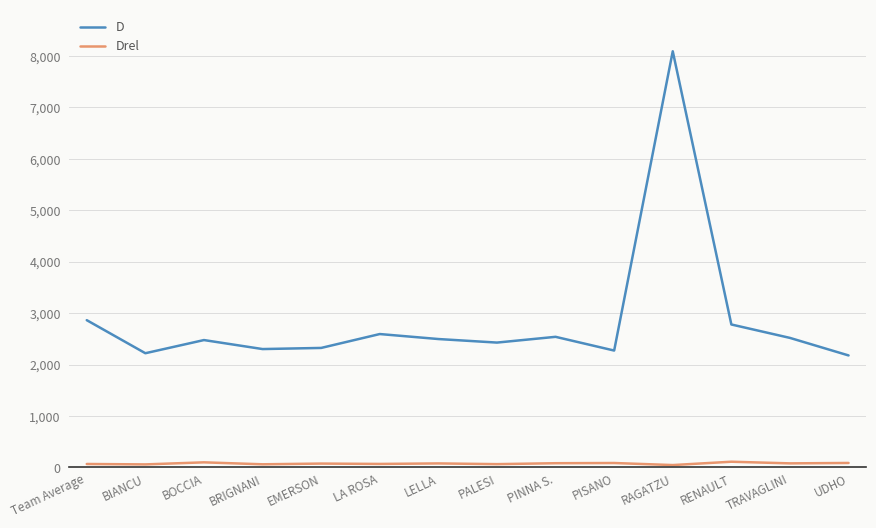

What is the difference between the maximum and minimum values in the D series?

5915